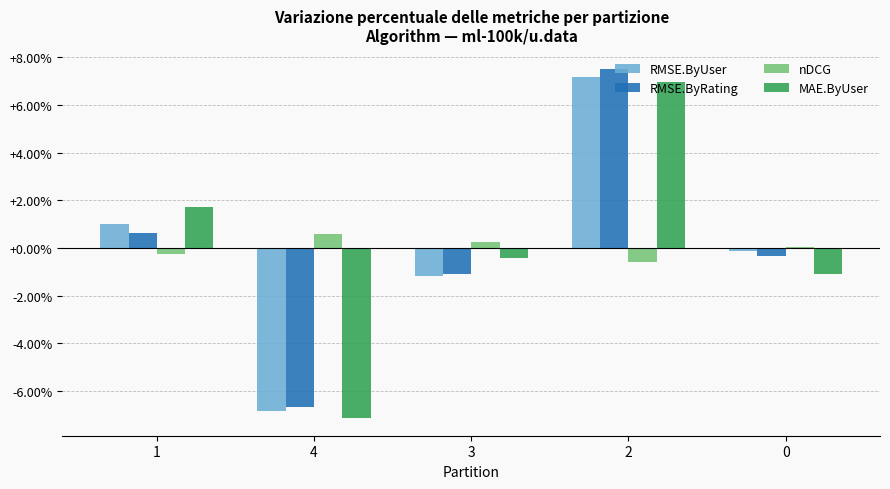

What is the difference between the highest and lowest values at 1?

2.0